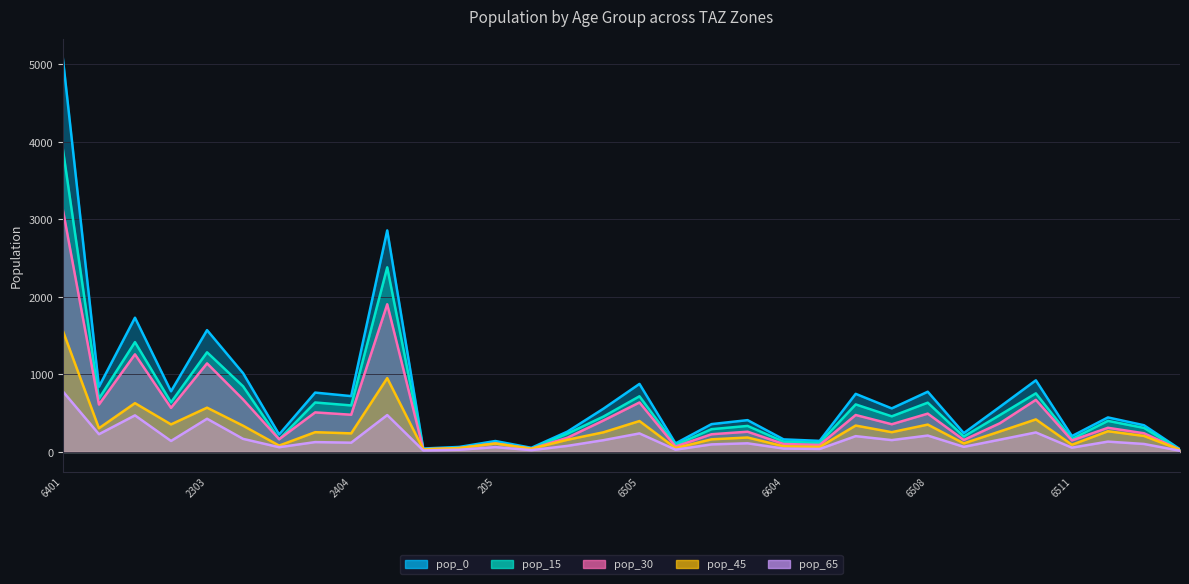

Where does the pop_30 series first go above 358?

6401